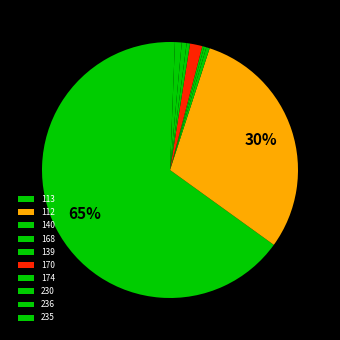

What is the change in value from 140 to 168?

+2